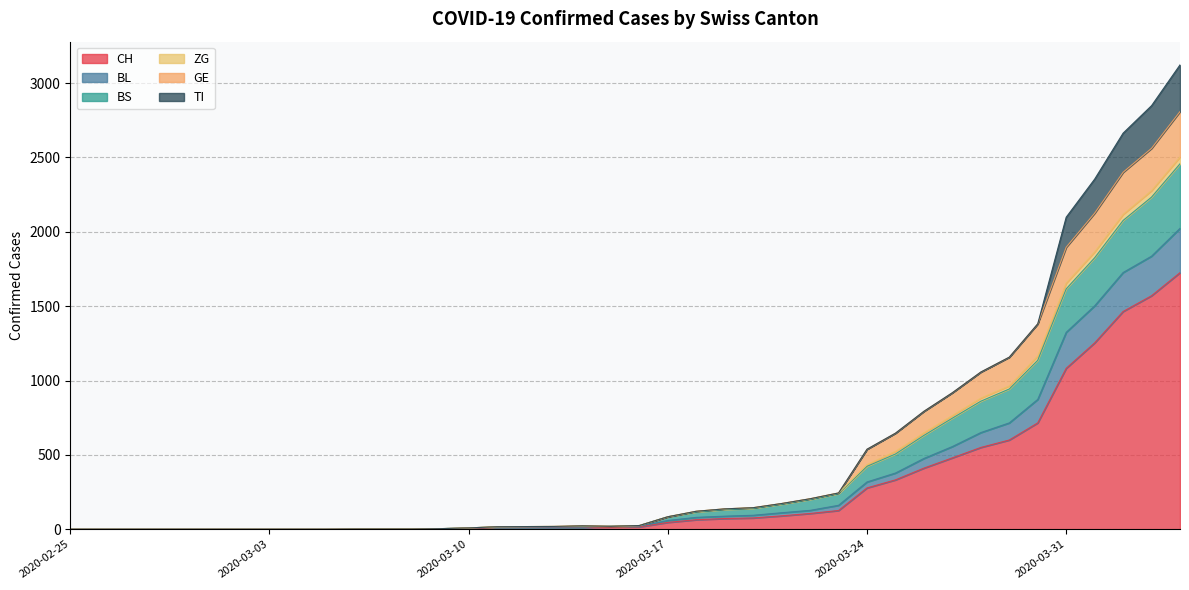

Rank the categories by CH value from highest to lowest.

2020-04-04, 2020-04-03, 2020-04-02, 2020-04-01, 2020-03-31, 2020-03-30, 2020-03-29, 2020-03-28, 2020-03-27, 2020-03-26, 2020-03-25, 2020-03-24, 2020-03-23, 2020-03-22, 2020-03-21, 2020-03-20, 2020-03-19, 2020-03-18, 2020-03-17, 2020-03-16, 2020-03-15, 2020-03-12, 2020-03-13, 2020-03-14, 2020-03-11, 2020-03-10, 2020-03-09, 2020-03-06, 2020-03-07, 2020-03-08, 2020-02-25, 2020-02-26, 2020-02-27, 2020-02-28, 2020-02-29, 2020-03-01, 2020-03-02, 2020-03-03, 2020-03-04, 2020-03-05